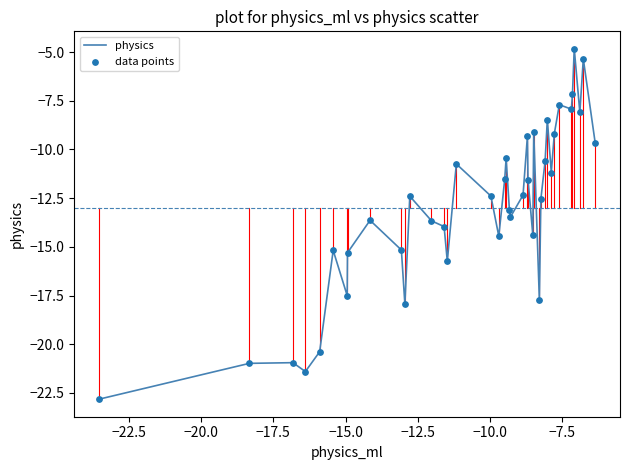

What is the difference between the maximum and minimum values?

18.0